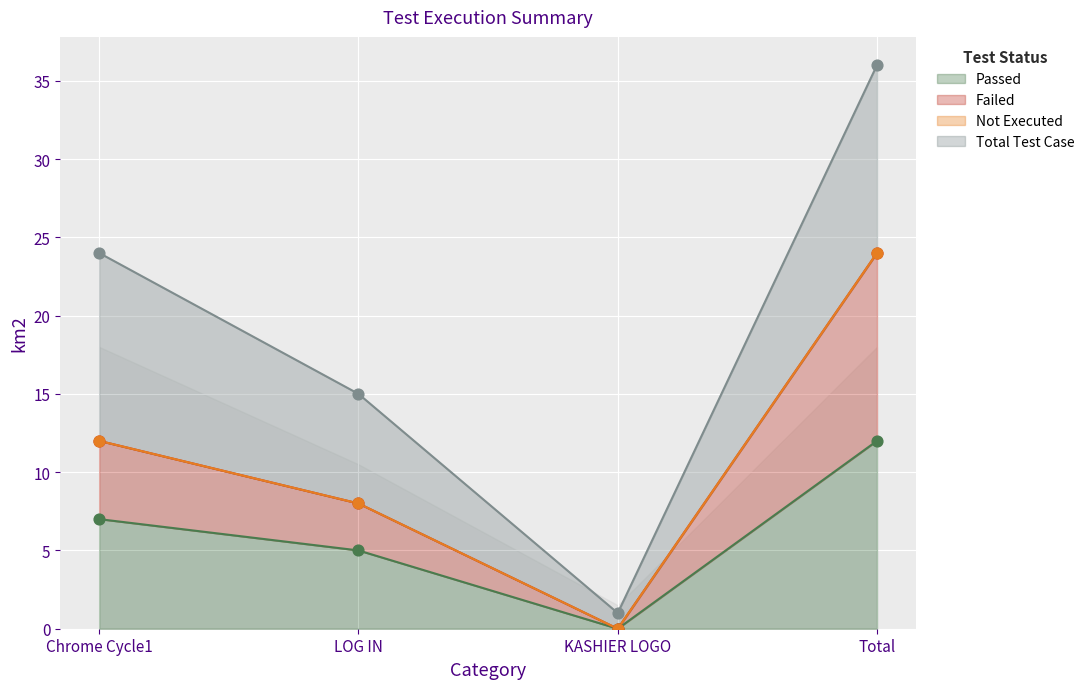

Which series contains the lowest Y value?

Passed